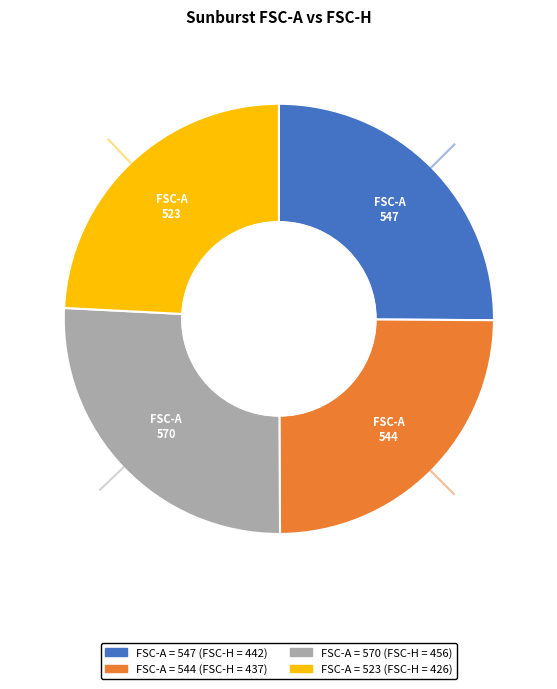

Between 570 and 523, which is larger?

570